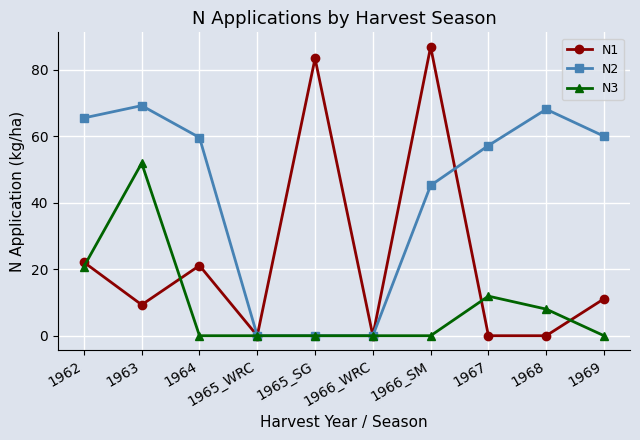

What is the total value across all series at 1966_SM?

132.1